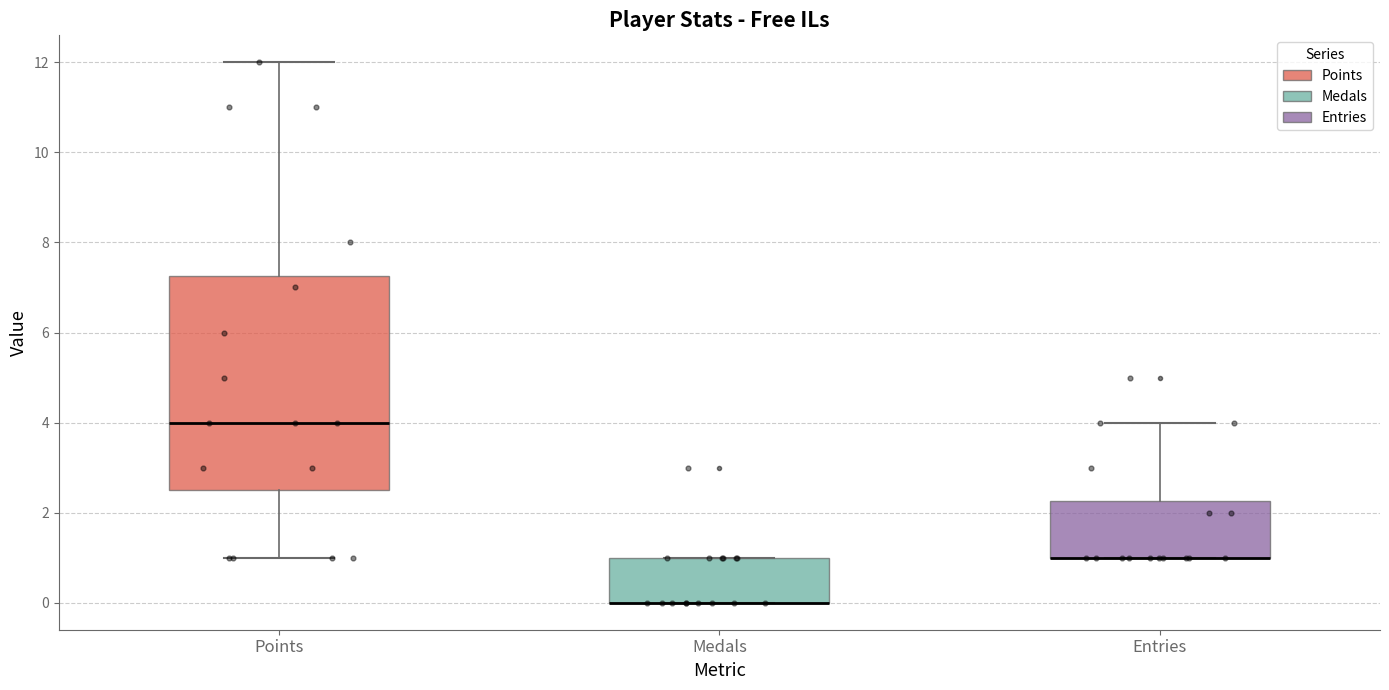

Reading left to right, read every box against the y-axis: the position of its median line, the range the box covers, and the ends of its whiskers. The values are not printed on the chart, so give them approximately, as read against the axis.

Points: median 4.0, box 2.6 to 7.2, whiskers 1.0 to 12.0
Medals: median 0.0 (drawn on the box's lower edge), box 0.0 to 1.0, whiskers 0.0 to 1.0
Entries: median 1.0 (drawn on the box's lower edge), box 1.0 to 2.2, whiskers 1.0 to 4.0